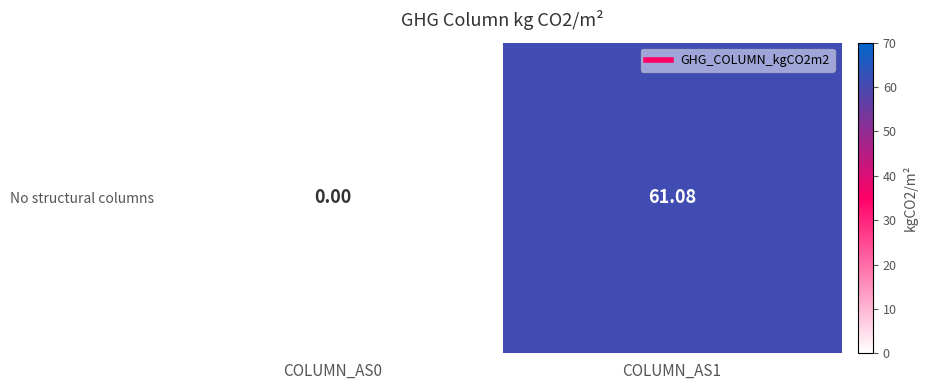

Reading left to right, what are all the values shown in this chart?

COLUMN_AS0=0.0	COLUMN_AS1=61.1